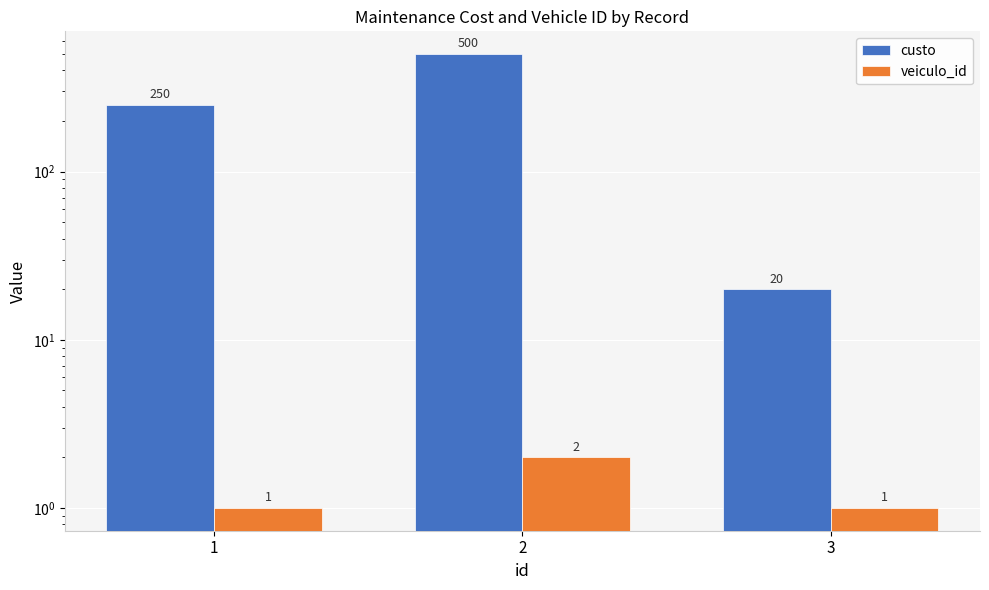

What is the value of the veiculo_id bar at the 3rd from the left?

1